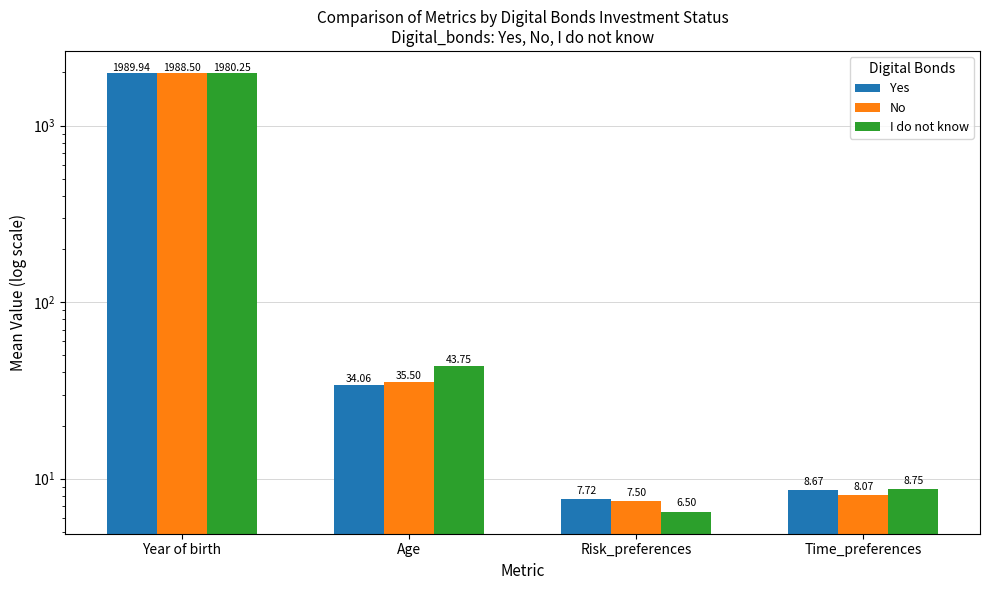

How many bars are there in total?

12